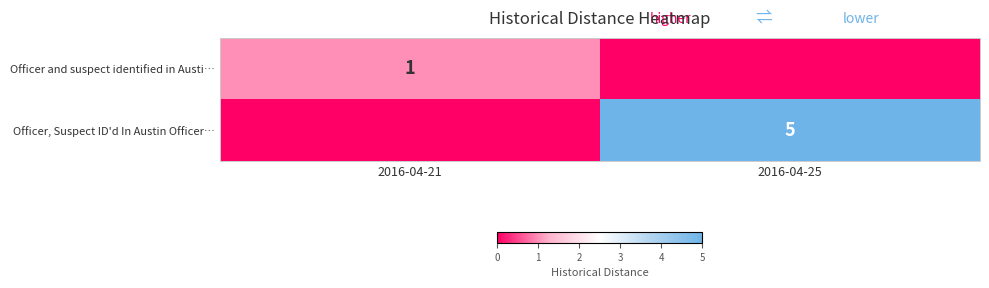

Is it true that Officer and suspect identified in Austi… equals 0 at 2016-04-21?

False